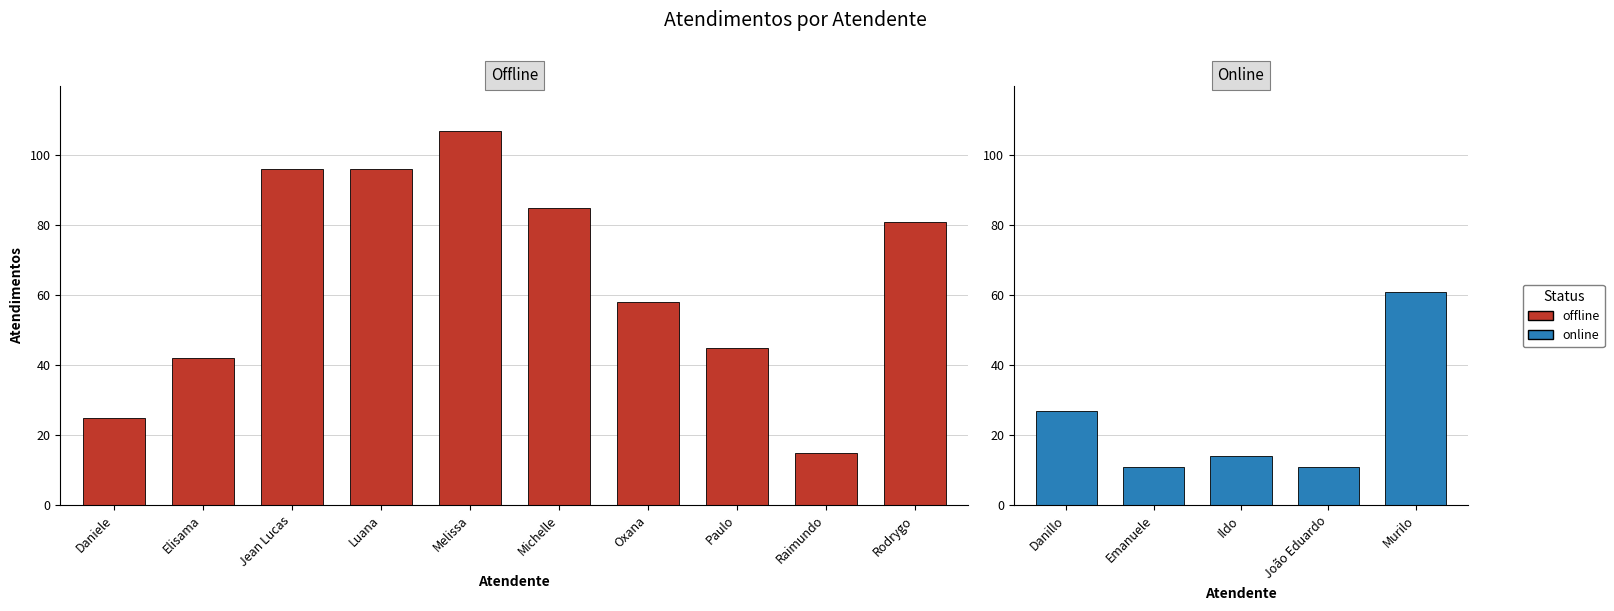

Is it true that the value at Oxana is 58?

True